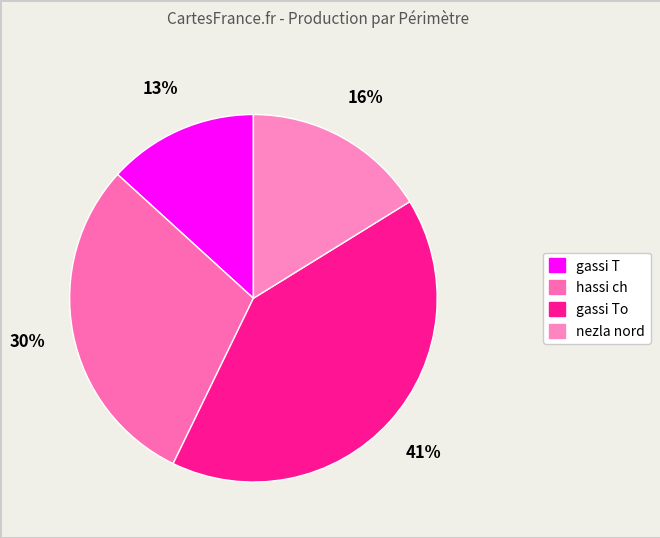

Which slice is the smallest?

gassi T